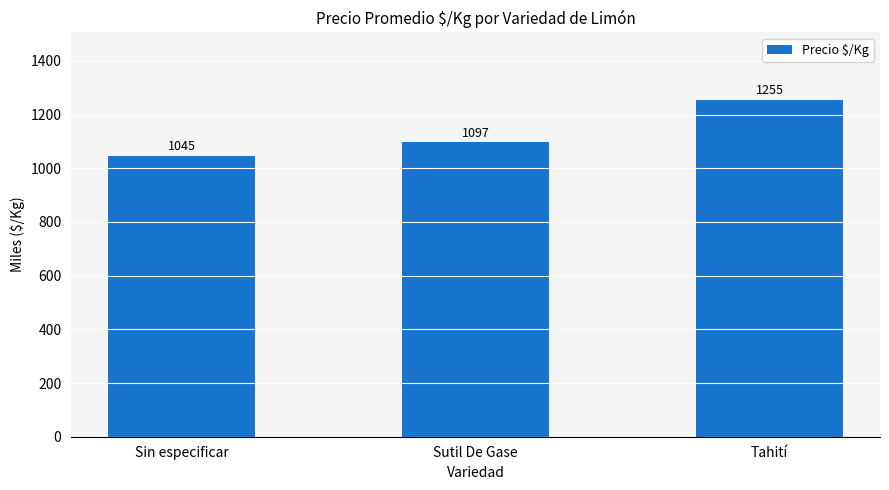

Rank the categories by value from lowest to highest.

Sin especificar, Sutil De Gase, Tahití